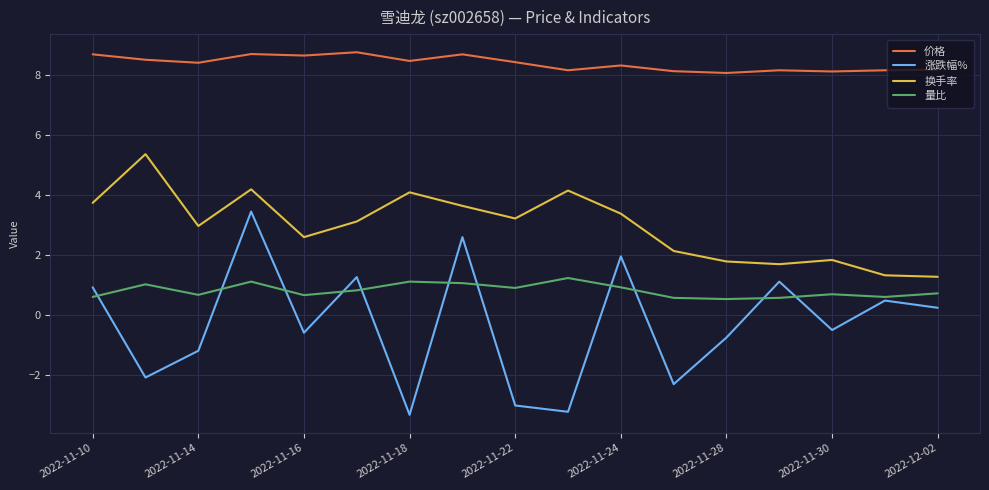

Which series has the largest range (max minus min)?

涨跌幅%